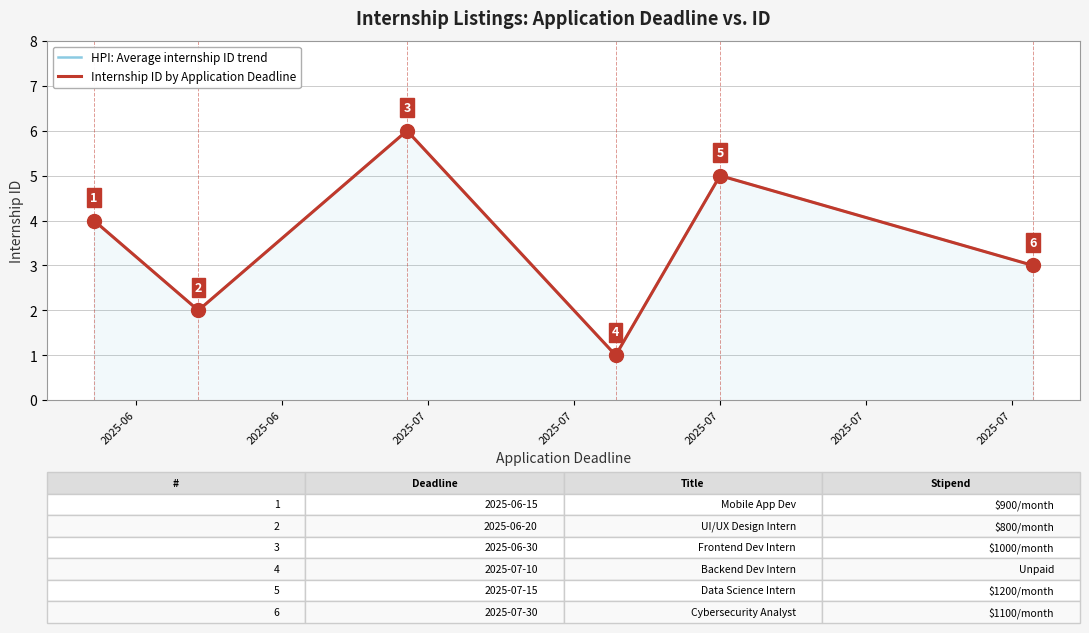

At which category is the sum across all series the highest?

2025-07